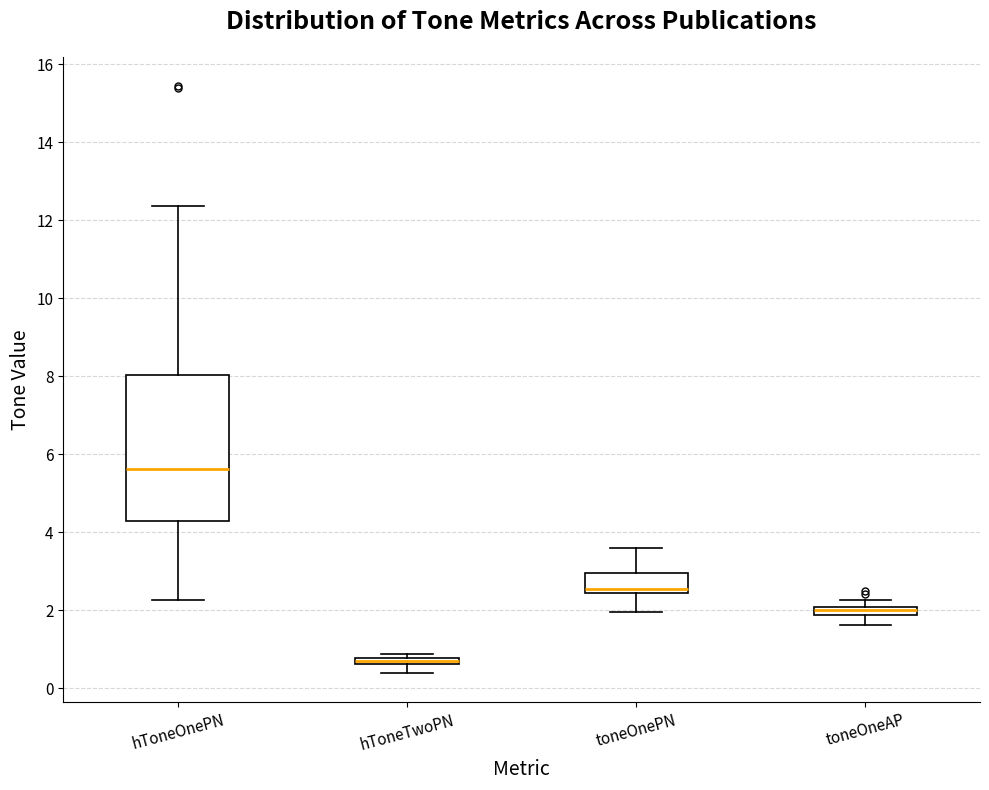

Where does the upper whisker of the box for hToneOnePN end on the y-axis? The values are not printed on the chart, so give them approximately, as read against the axis.

12.4